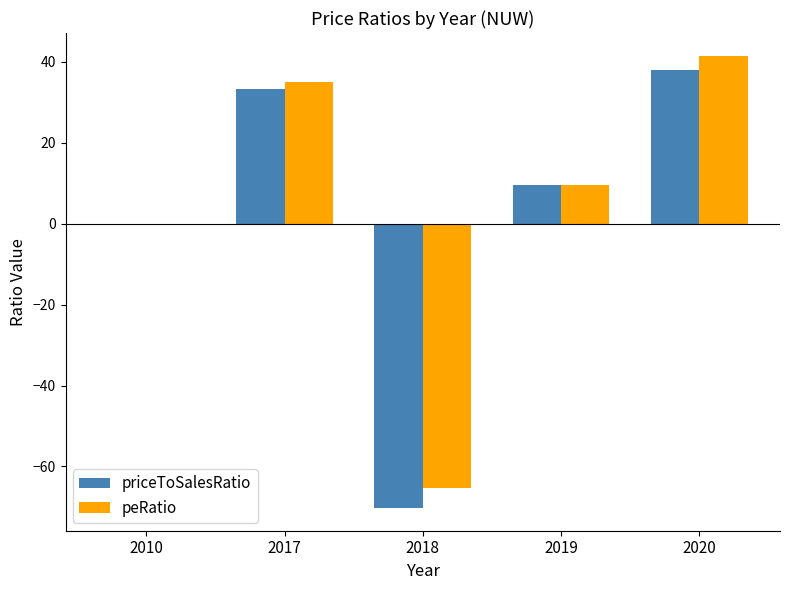

Reading right to left, list all the values displayed in this chart.

priceToSalesRatio: 2020=38.0	2019=9.5	2018=-70.3	2017=33.4	2010=0.0
peRatio: 2020=41.6	2019=9.6	2018=-65.3	2017=35.0	2010=0.0